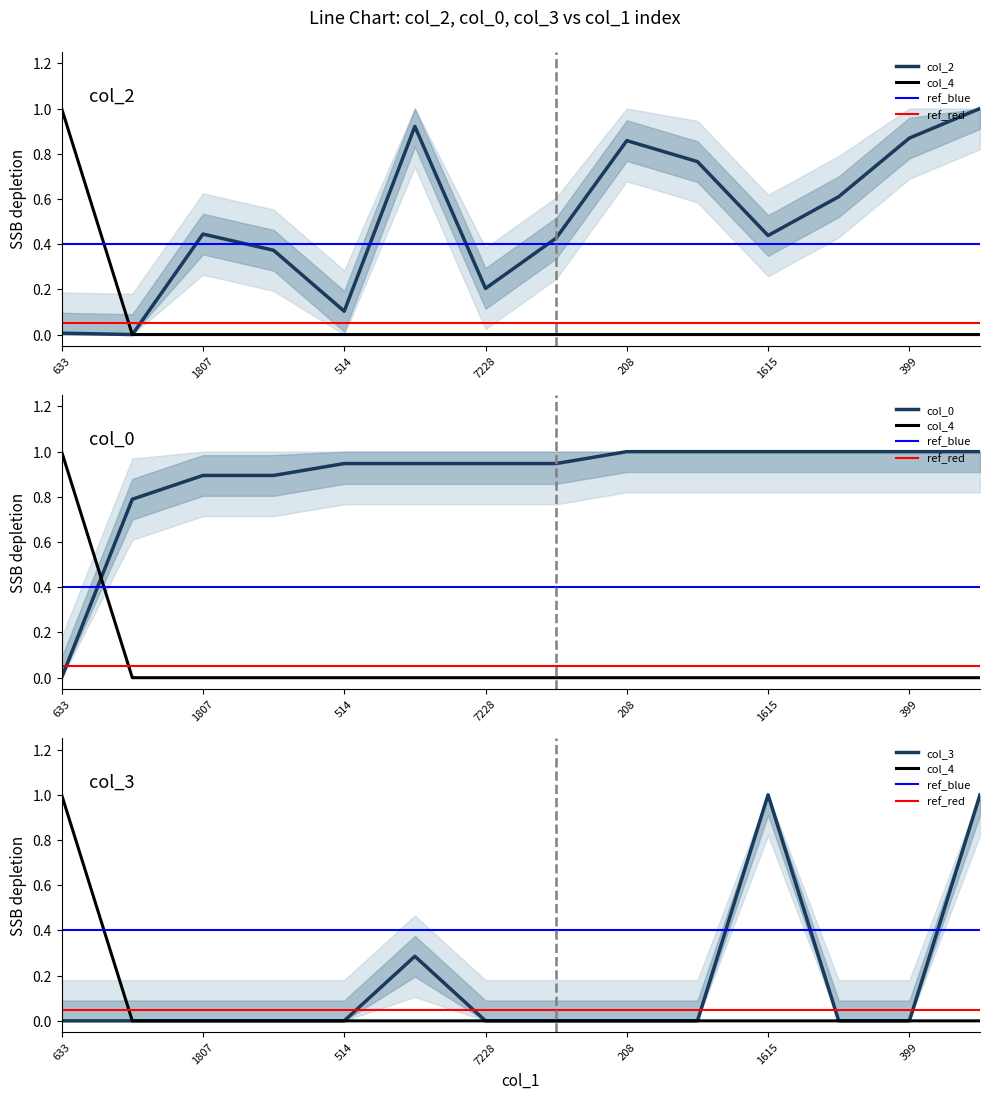

What is the label of the 9th point from the right?

921